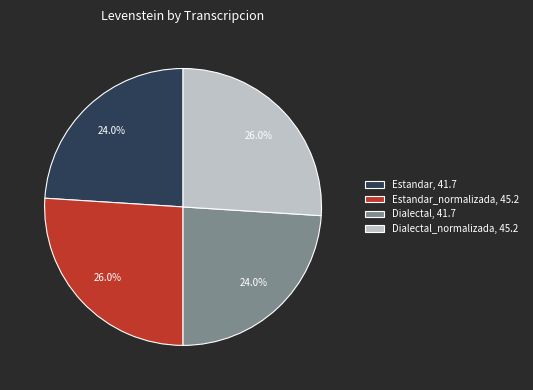

How many segments does this pie chart have?

4